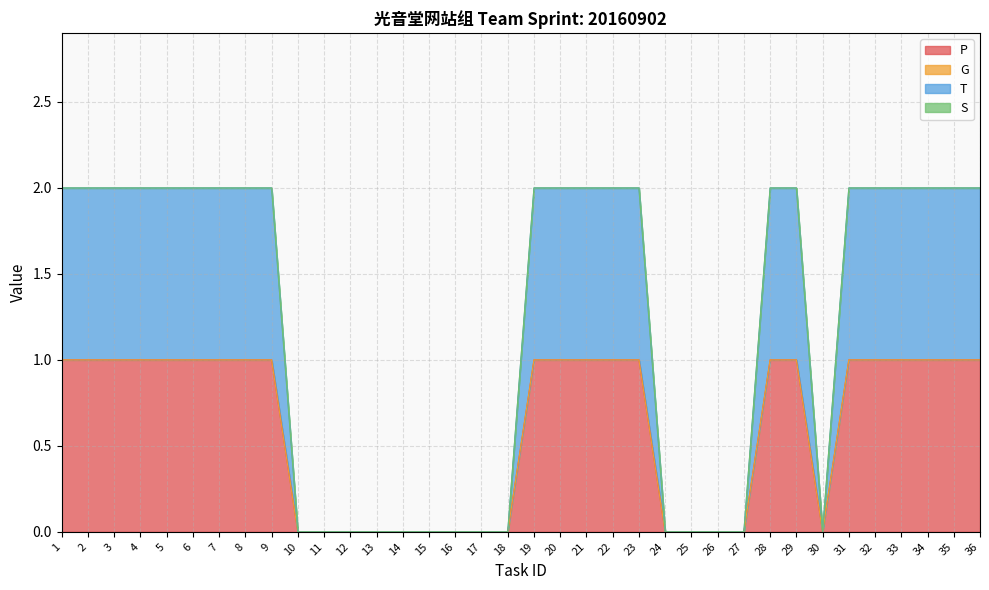

How many values in the T series are below 1?

14